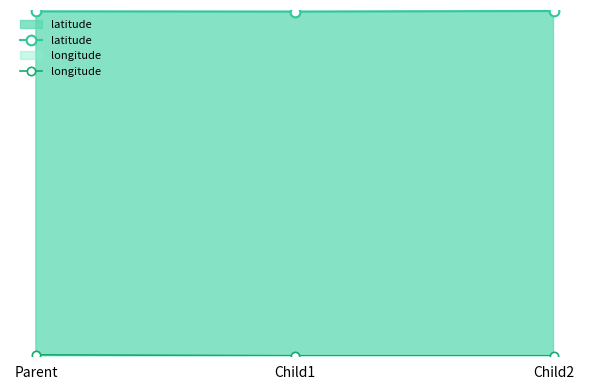

At which label is longitude closest to 16?

Child1